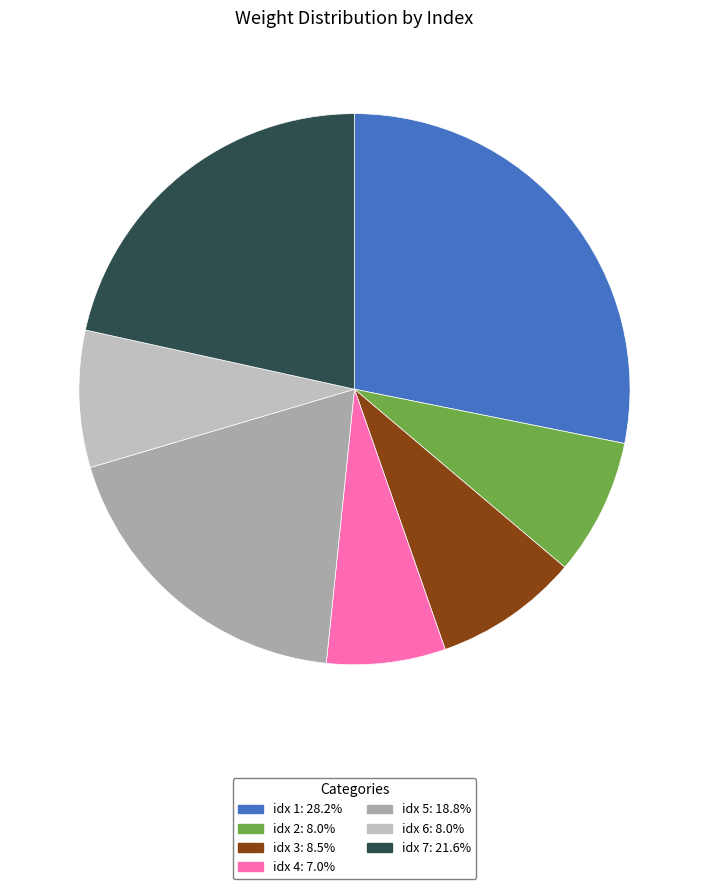

Count the number of slices in the pie.

7